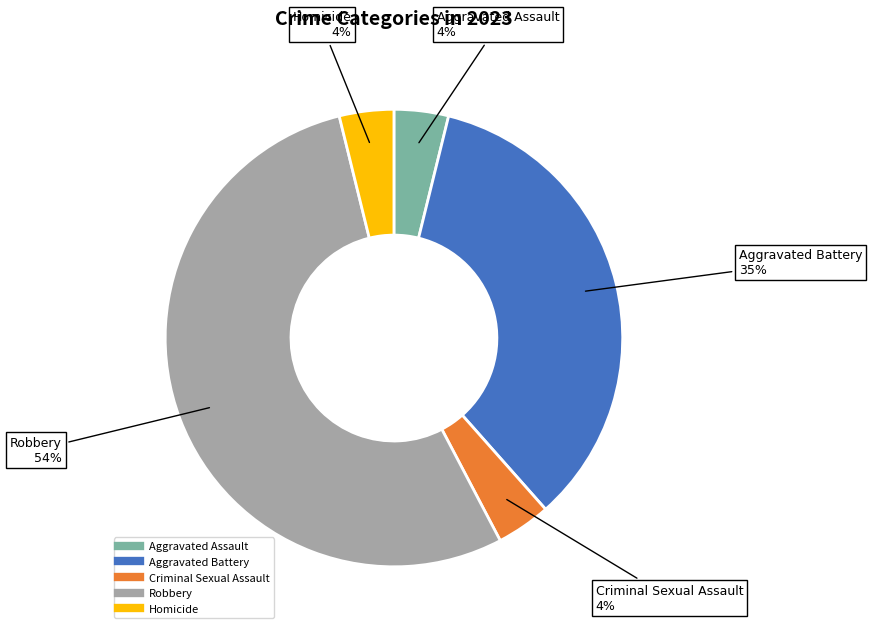

Count the number of slices in the pie.

5